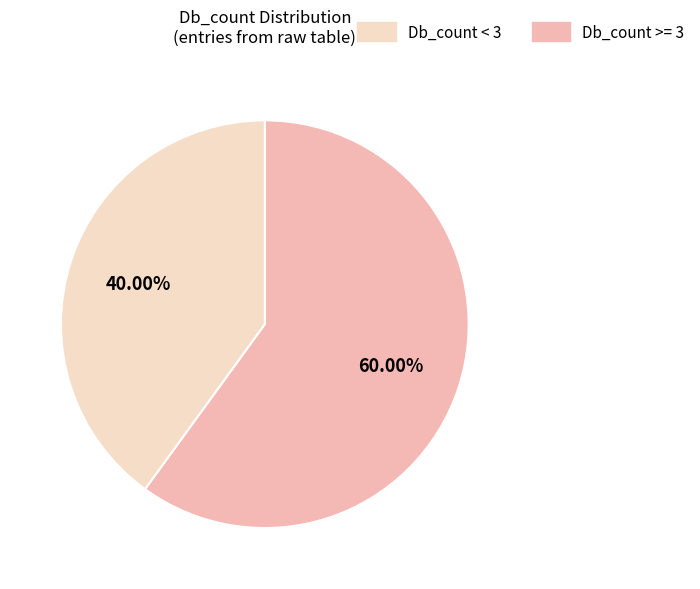

Is there any slice that represents more than half of the pie?

Yes